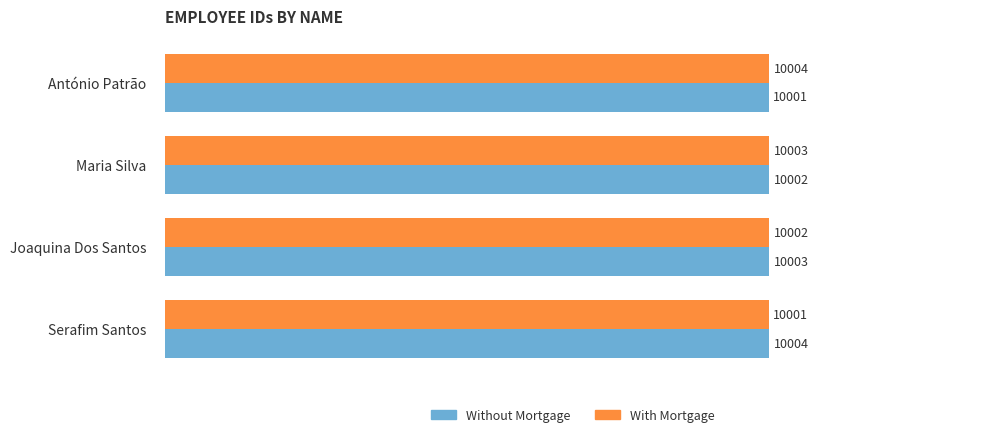

Rank the categories by Without Mortgage value from highest to lowest.

Serafim Santos, Joaquina Dos Santos, Maria Silva, António Patrão